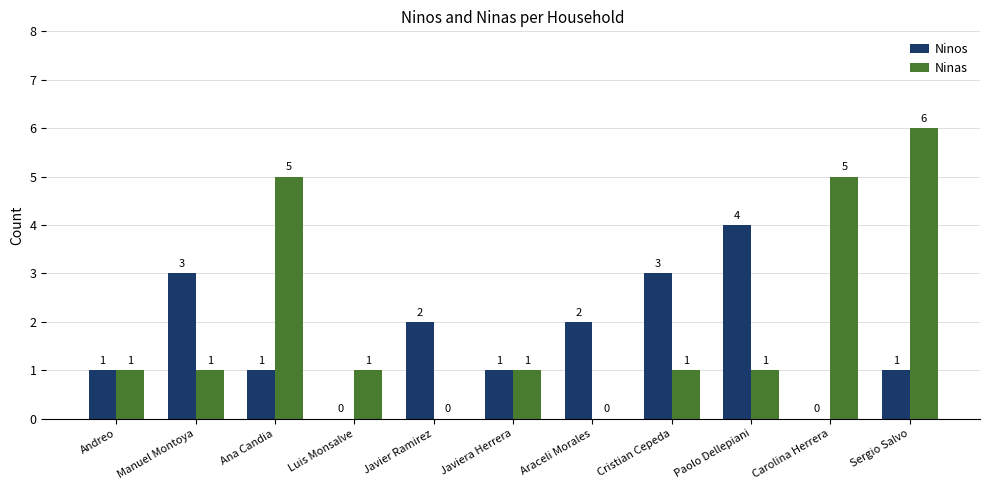

What is the sum of the Ninos values at Luis Monsalve and Javier Ramirez?

2